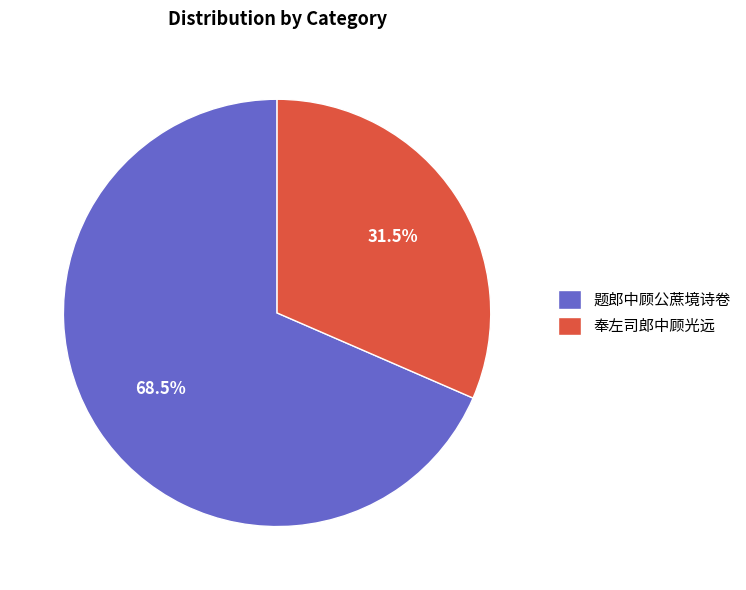

To the nearest percent, what is the difference between the 题郎中顾公蔗境诗卷 and 奉左司郎中顾光远 slice percentages?

37%